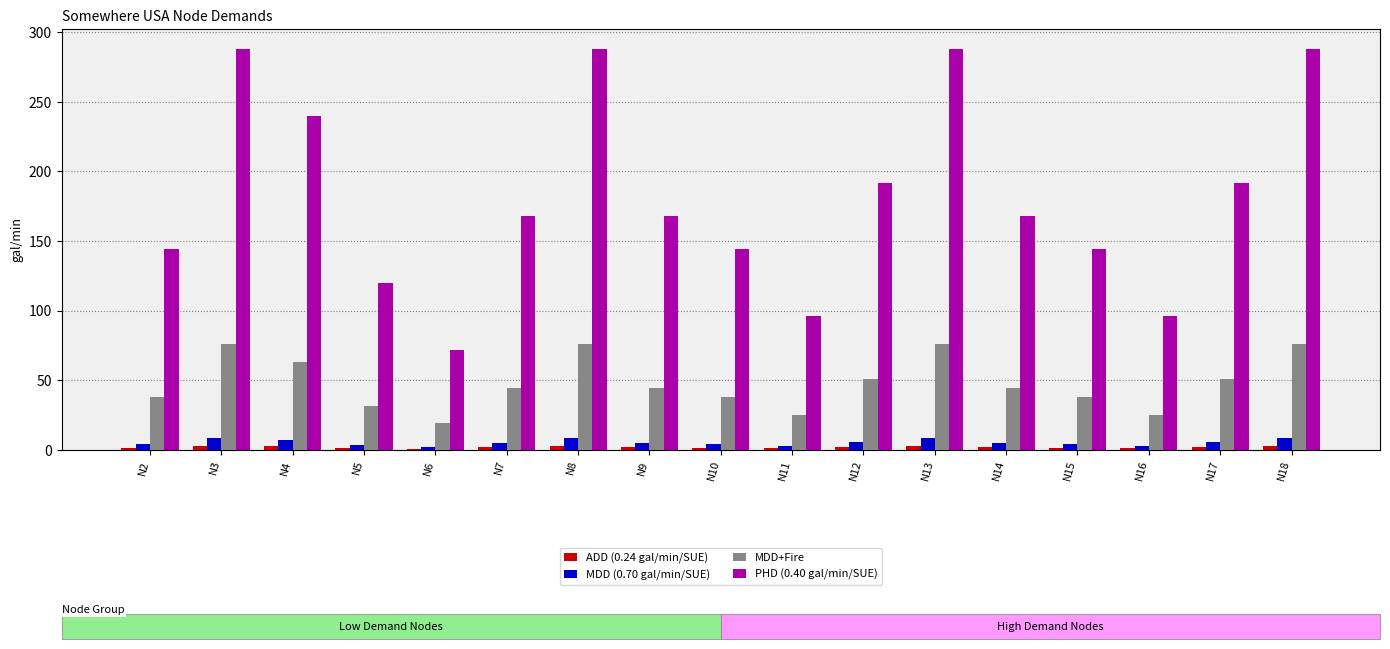

Is the value of PHD (0.40 gal/min/SUE) at N2 greater than the value of MDD+Fire at N18?

Yes